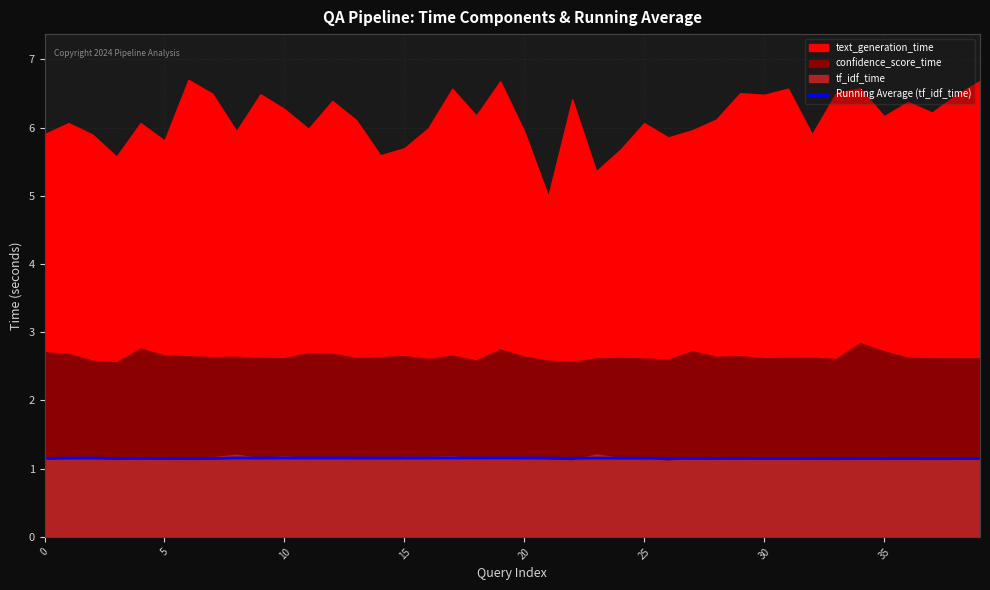

What is the label of the 35th point from the left?

34